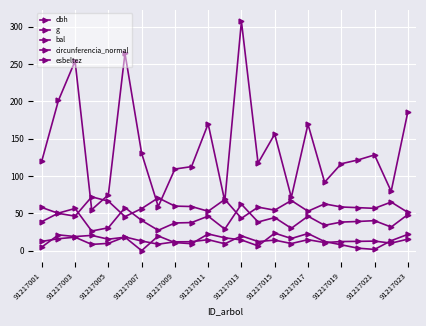

Does the chart have visible grid lines?

Yes